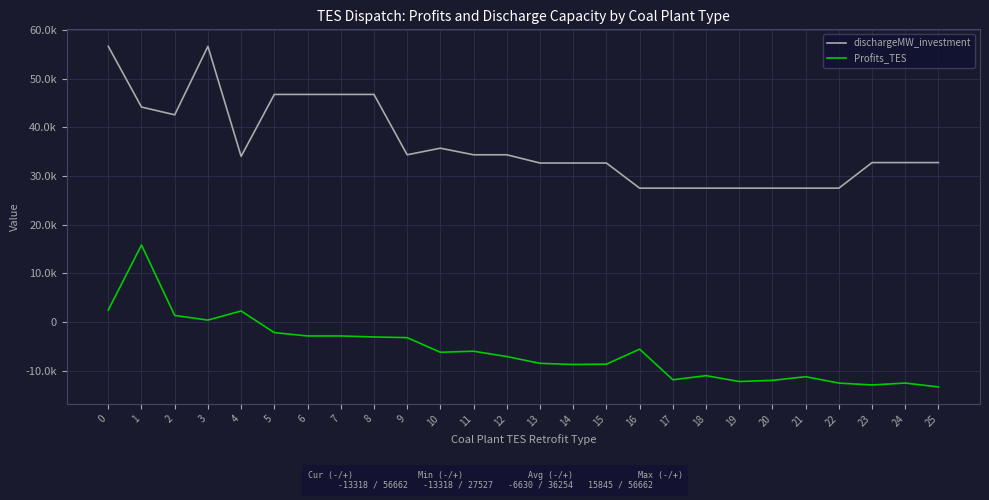

Where is the first local minimum for Profits_TES?

3